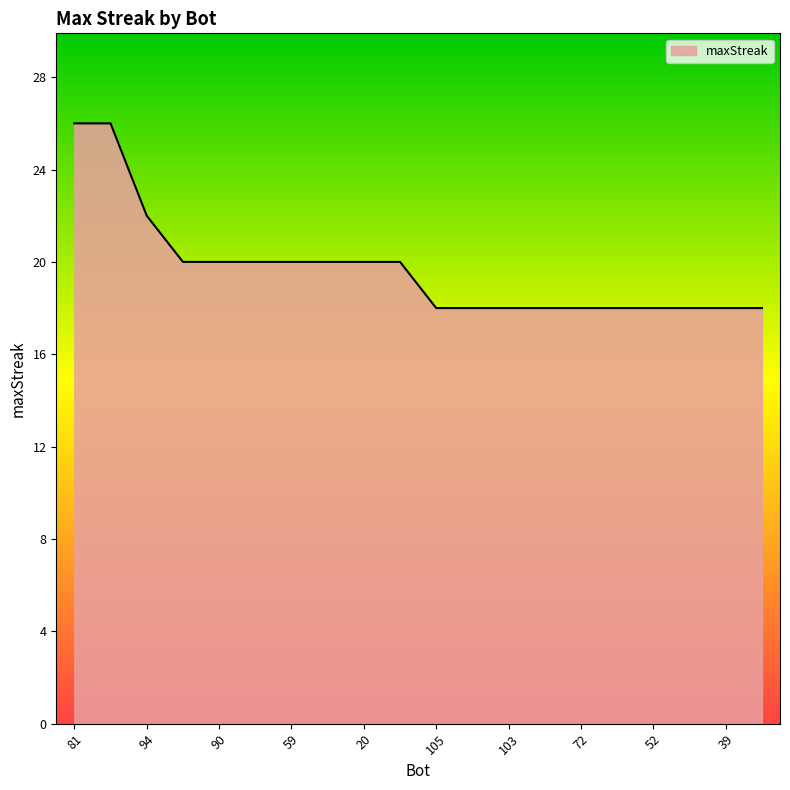

Reading left to right, what are all the values shown in this chart?

26	26	22	20	20	20	20	20	20	20	18	18	18	18	18	18	18	18	18	18